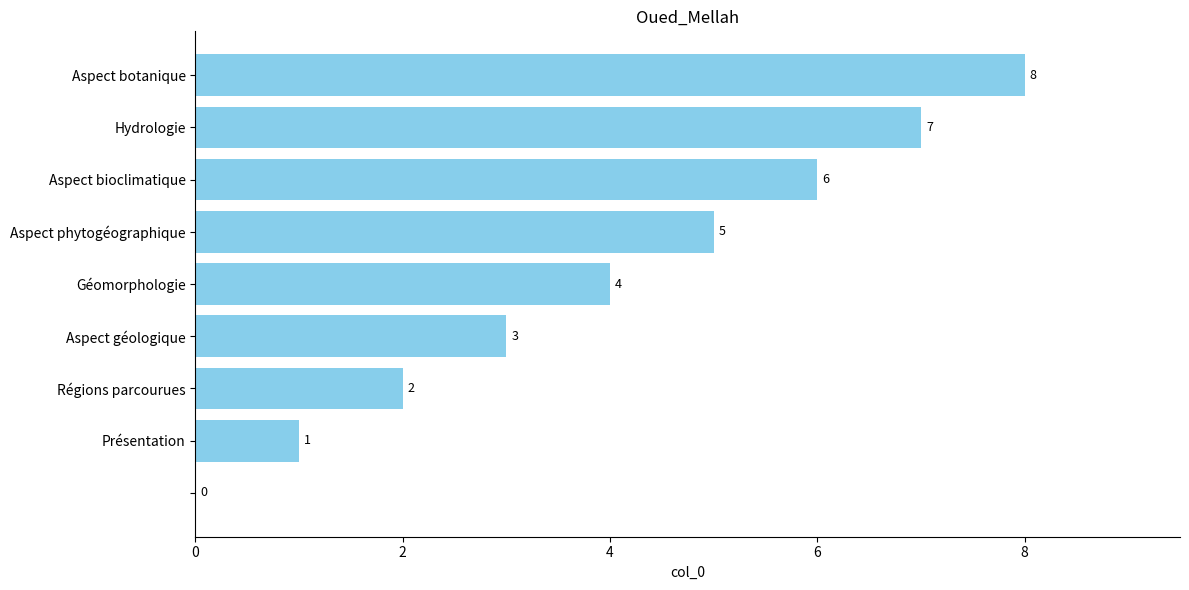

How many values are between 2 and 6?

5